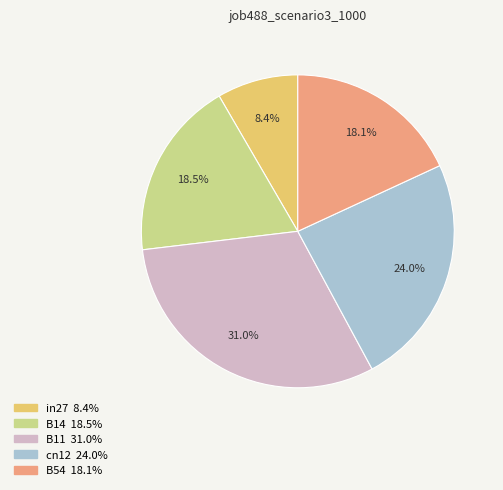

The cn12 slice represents 24% of the pie. True or false?

True